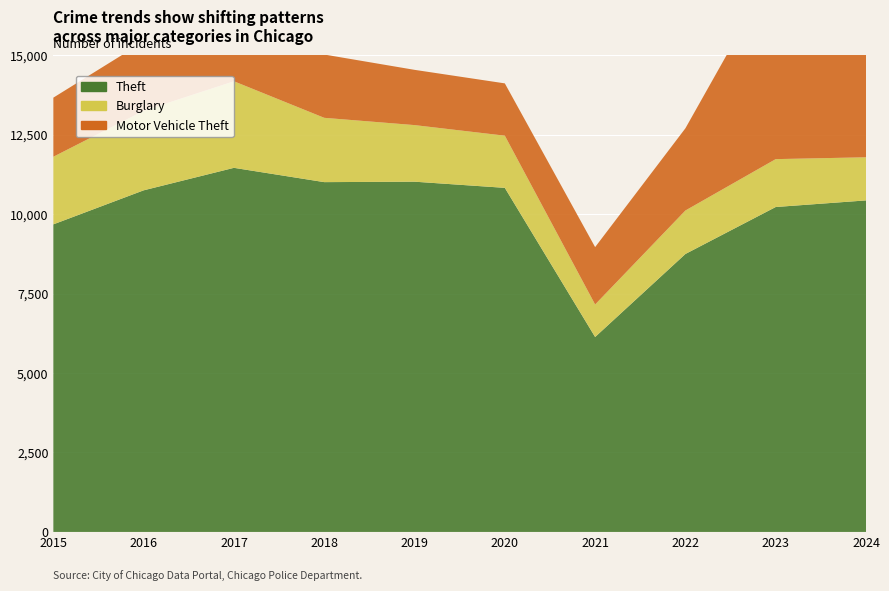

Reading right to left, list all the values displayed in this chart.

Theft: 10434	10226	8748	6135	10829	11023	11009	11459	10751	9680
Burglary: 1357	1507	1368	1023	1642	1781	2024	2724	2504	2128
Motor Vehicle Theft: 4420	6018	2588	1806	1646	1739	1992	2419	2177	1860